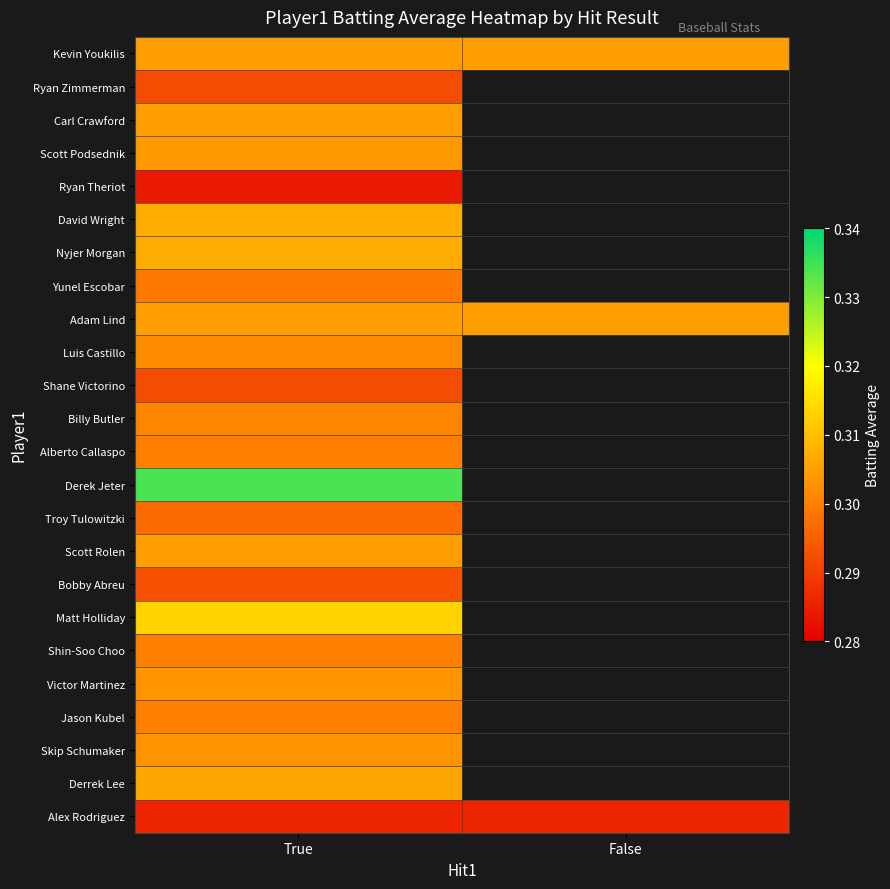

Reading right to left, what are all the values shown in this chart?

Kevin Youkilis: False=0.3	True=0.3
Ryan Zimmerman: False=0.0	True=0.3
Carl Crawford: False=0.0	True=0.3
Scott Podsednik: False=0.0	True=0.3
Ryan Theriot: False=0.0	True=0.3
David Wright: False=0.0	True=0.3
Nyjer Morgan: False=0.0	True=0.3
Yunel Escobar: False=0.0	True=0.3
Adam Lind: False=0.3	True=0.3
Luis Castillo: False=0.0	True=0.3
Shane Victorino: False=0.0	True=0.3
Billy Butler: False=0.0	True=0.3
Alberto Callaspo: False=0.0	True=0.3
Derek Jeter: False=0.0	True=0.3
Troy Tulowitzki: False=0.0	True=0.3
Scott Rolen: False=0.0	True=0.3
Bobby Abreu: False=0.0	True=0.3
Matt Holliday: False=0.0	True=0.3
Shin-Soo Choo: False=0.0	True=0.3
Victor Martinez: False=0.0	True=0.3
Jason Kubel: False=0.0	True=0.3
Skip Schumaker: False=0.0	True=0.3
Derrek Lee: False=0.0	True=0.3
Alex Rodriguez: False=0.3	True=0.3